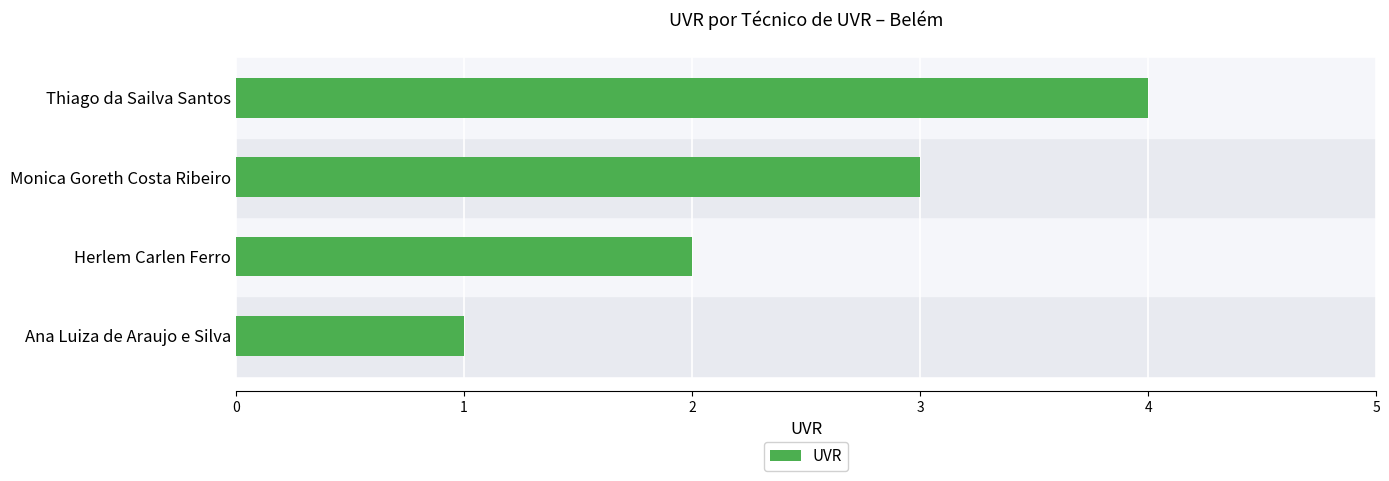

What value does the data have at Thiago da Sailva Santos?

4